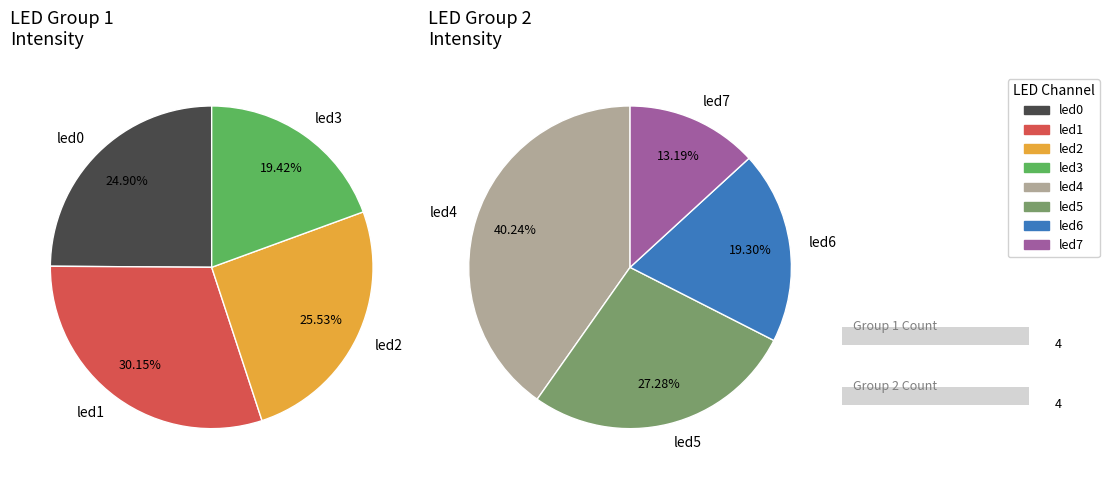

How many segments does this pie chart have?

8